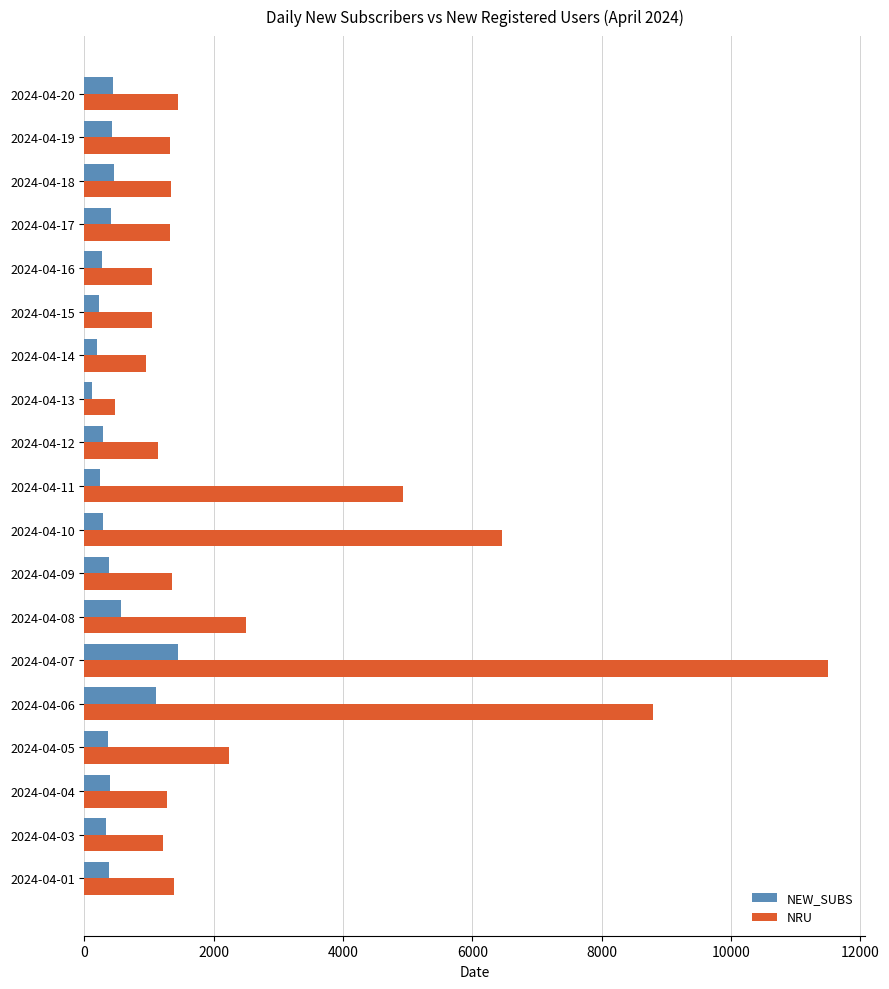

How many distinct data groups are displayed?

2